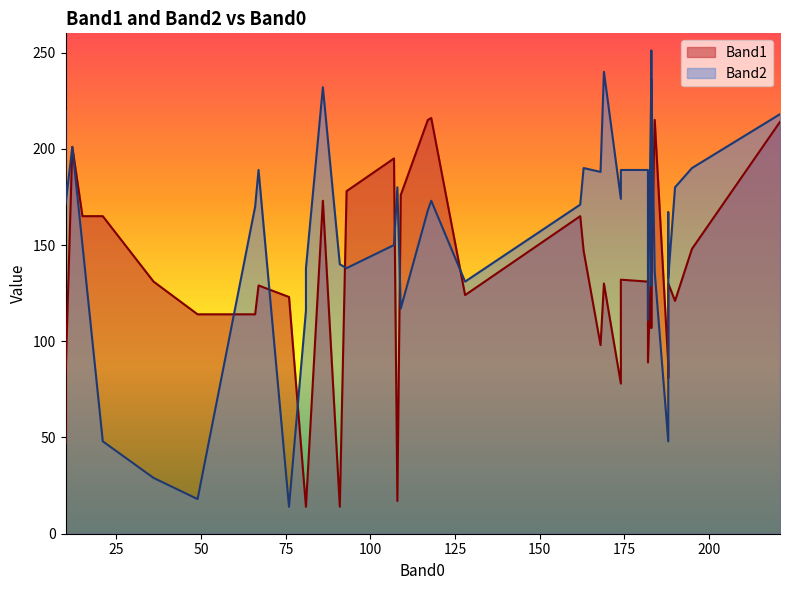

What is the minimum value for Band2?

14